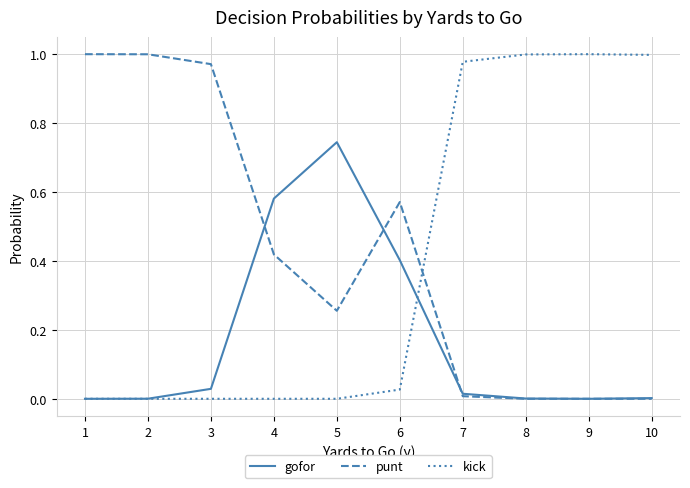

Which category has the highest value in the gofor series?

5